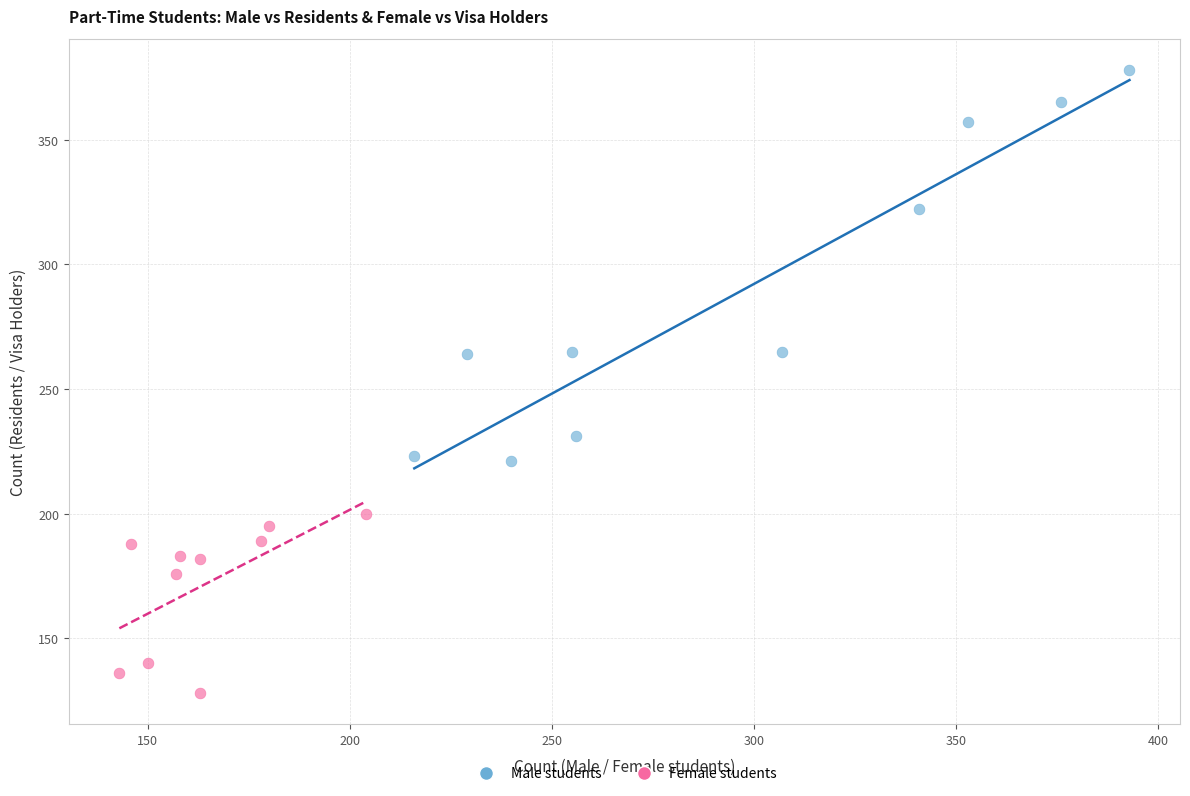

Which series reaches the maximum Y coordinate?

Male students